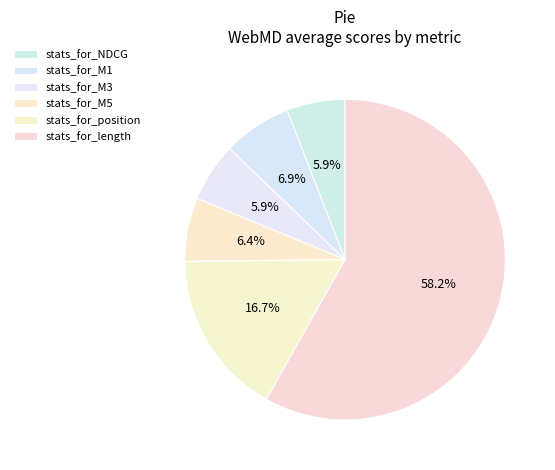

How many segments does this pie chart have?

6